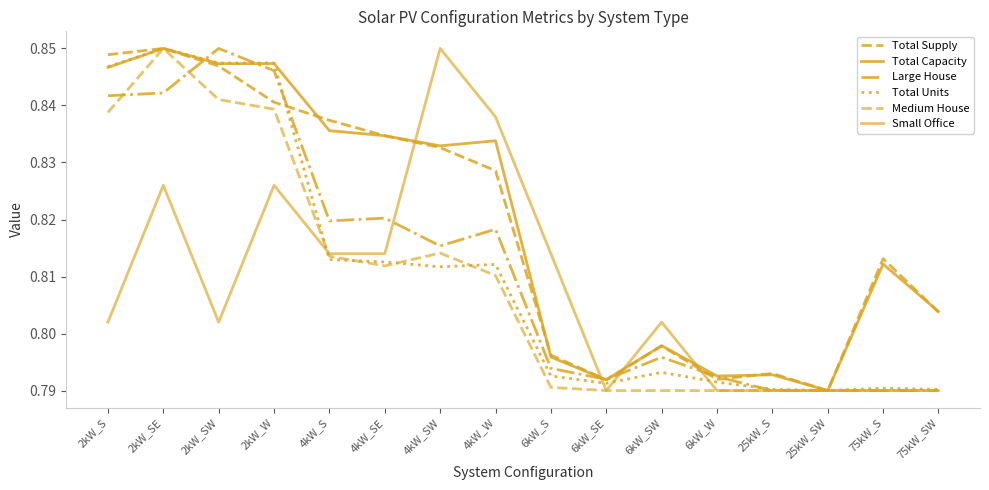

What position from the left is 2kW_W?

4